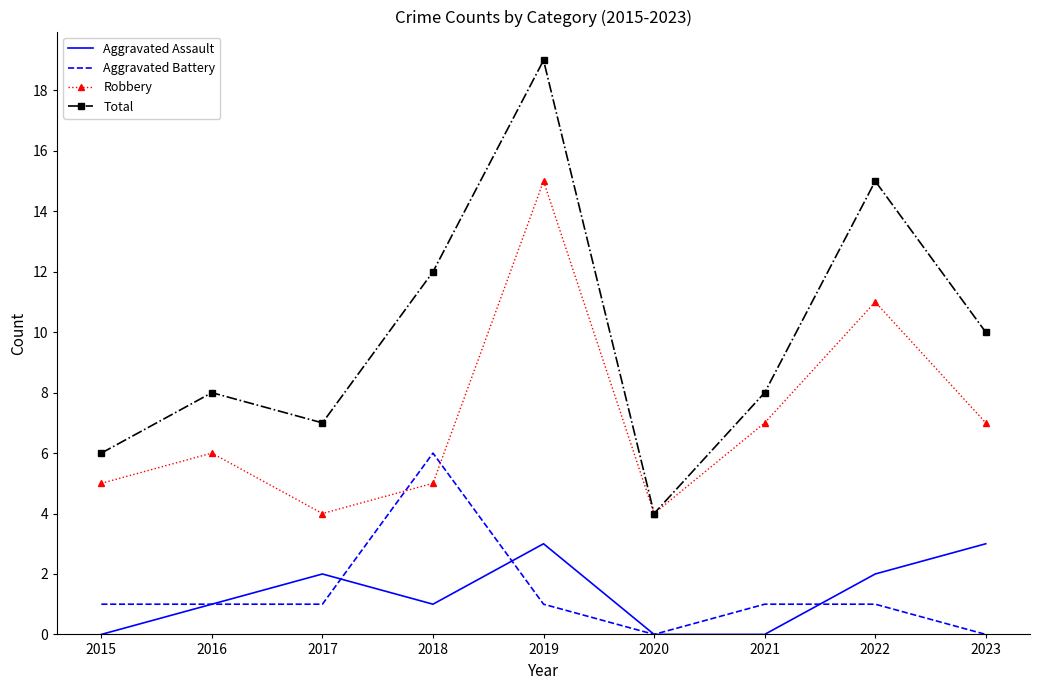

True or false: Robbery has more than 0 points higher than both neighbors.

True